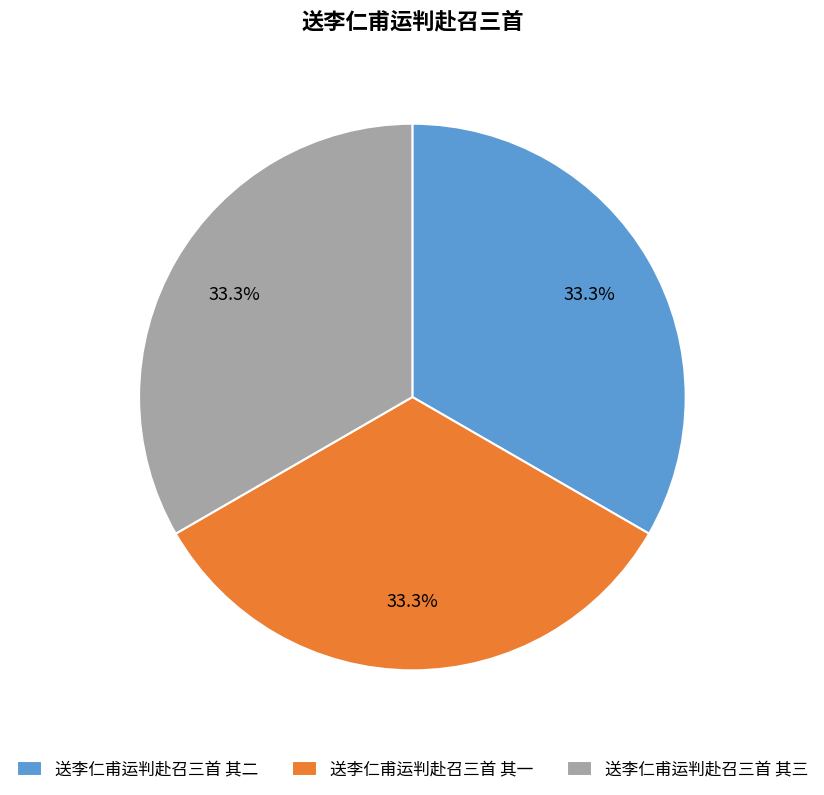

What percentage do 送李仁甫运判赴召三首 其二 and 送李仁甫运判赴召三首 其三 together represent?

66.7%